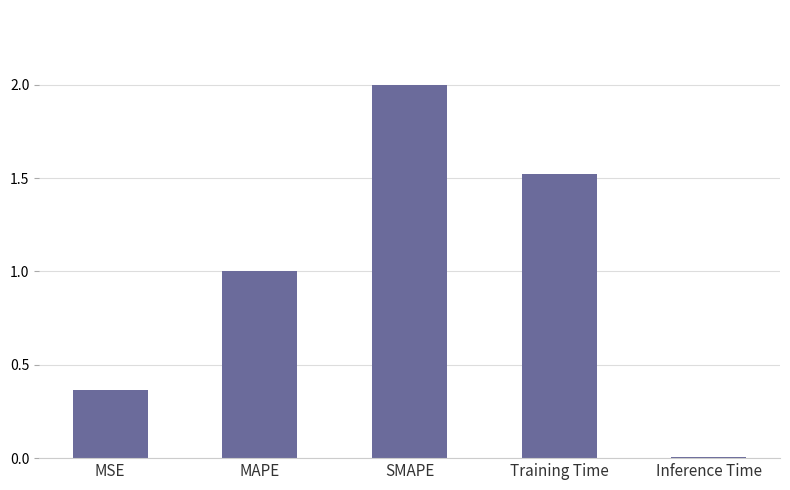

List the labels in order of value, smallest first.

Inference Time, MSE, MAPE, Training Time, SMAPE